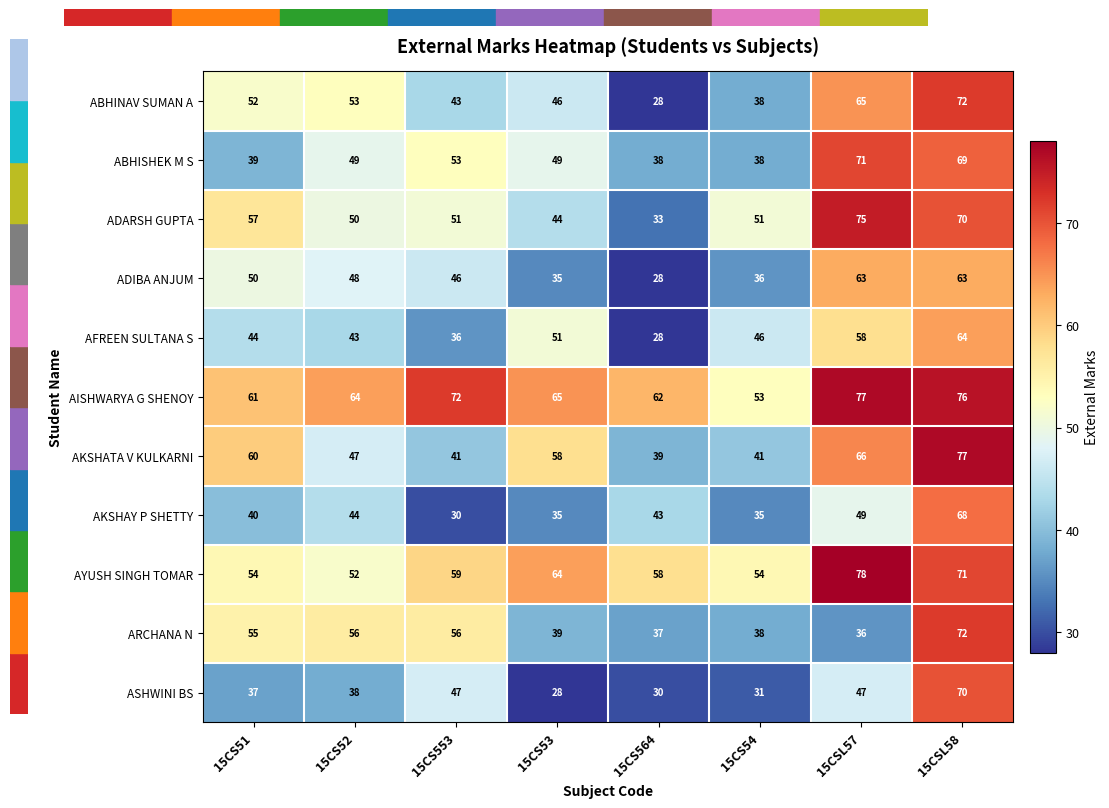

How many data points in AISHWARYA G SHENOY are less than 65?

4